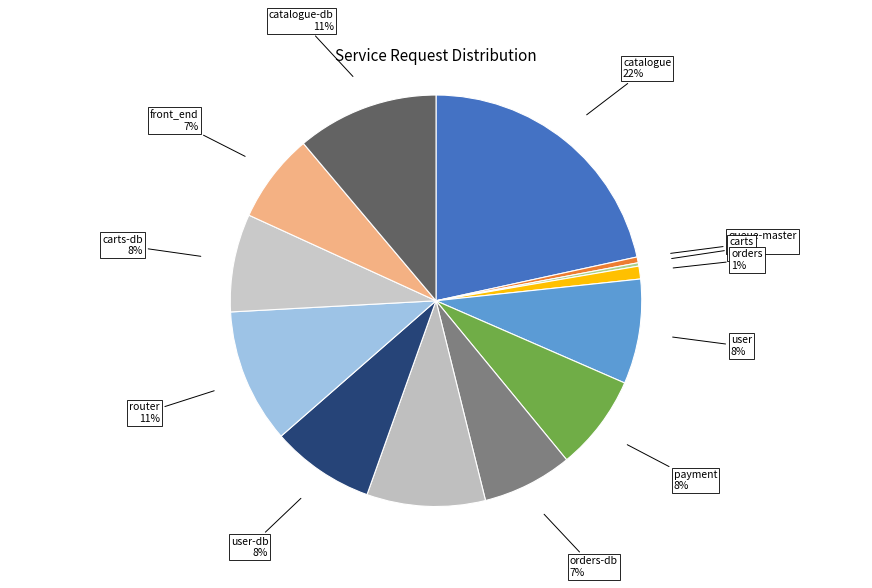

To the nearest percent, what is the average slice percentage?

8%